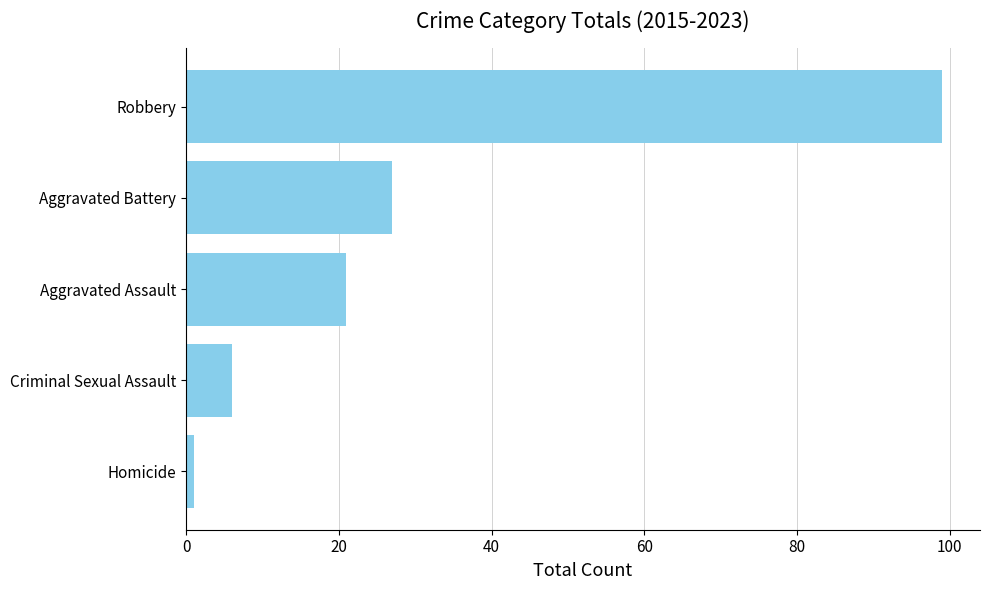

Is it true that the value at Robbery is 26?

False